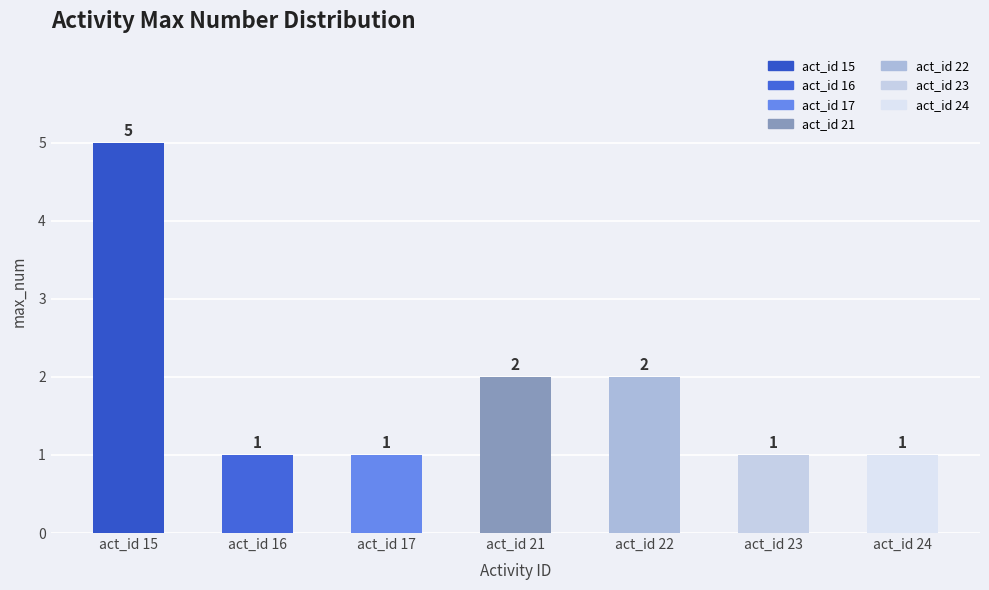

What is the ratio of the value at act_id 23 to the value at act_id 21?

0.5